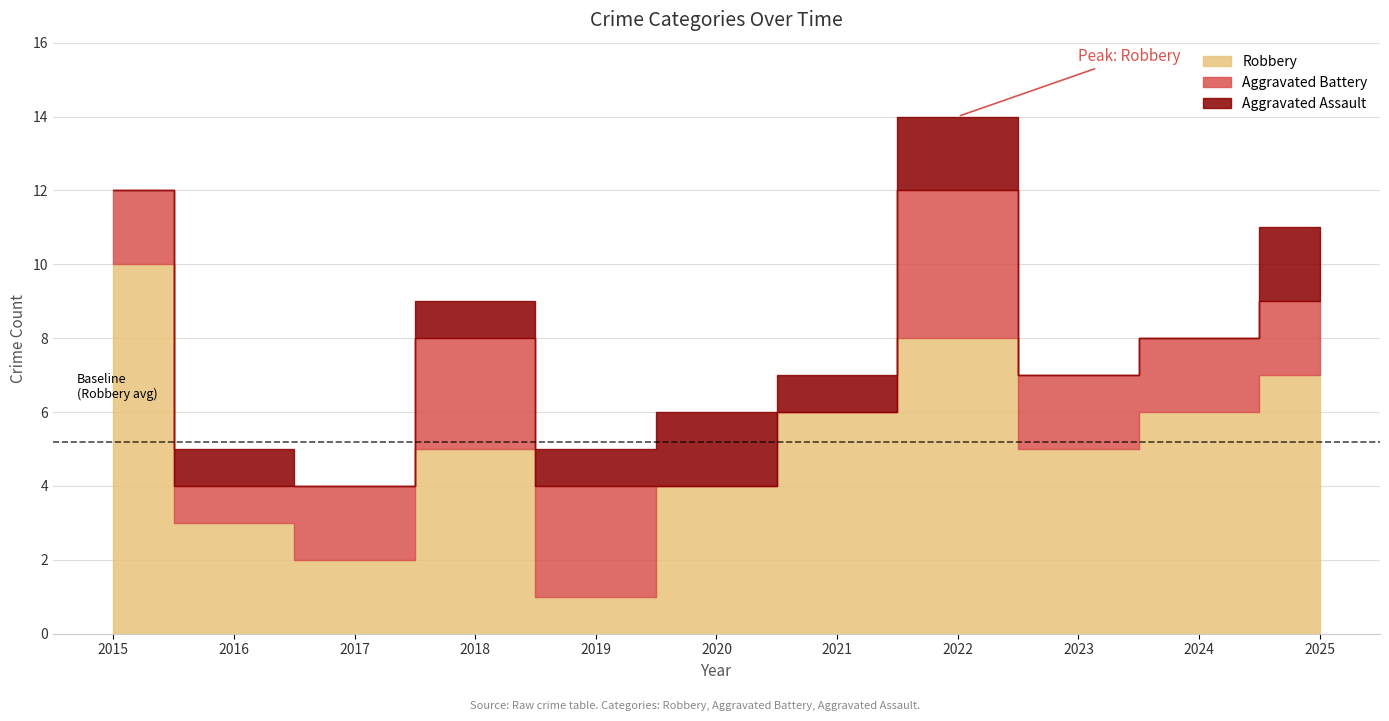

Where is the first local minimum for Robbery?

2017